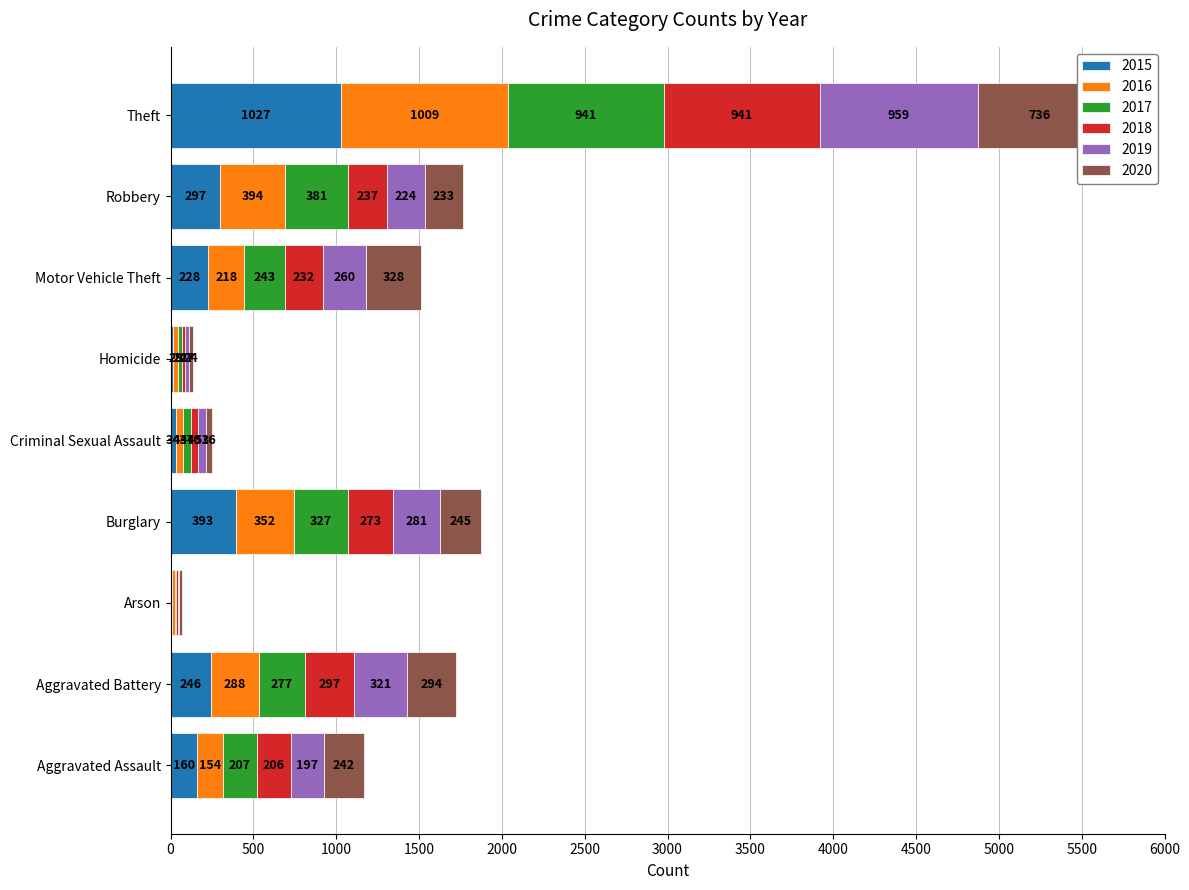

Count the number of data series in this chart.

6